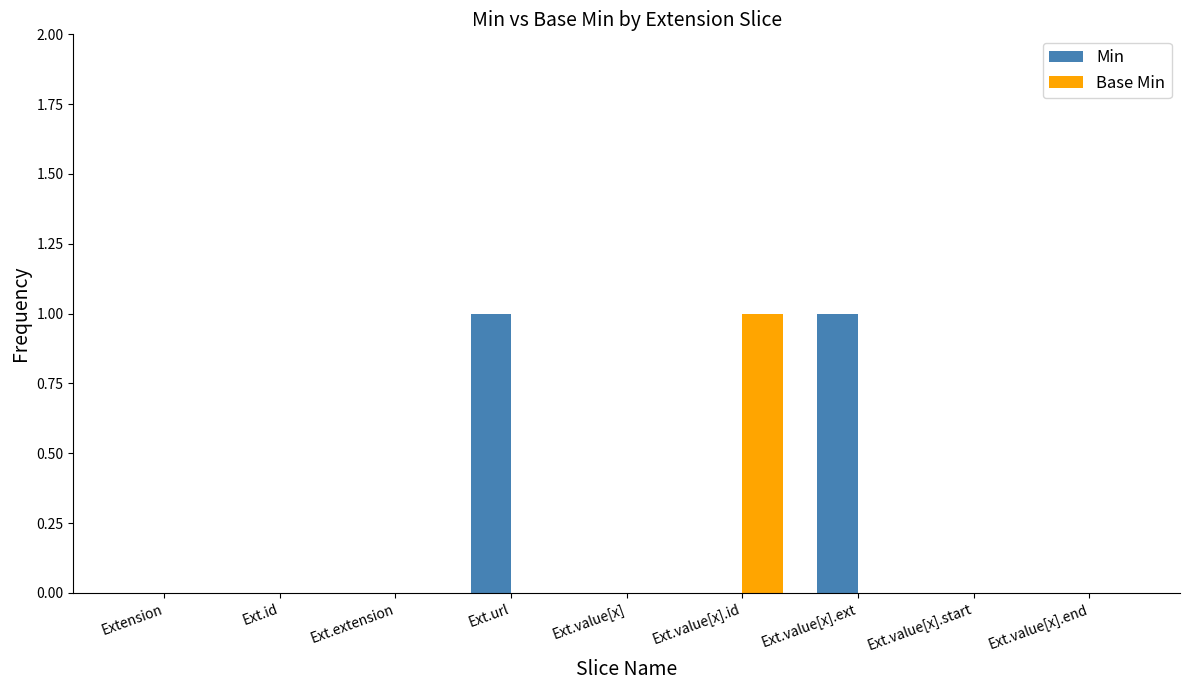

Which category has the highest value in the Base Min series?

Ext.value[x].id